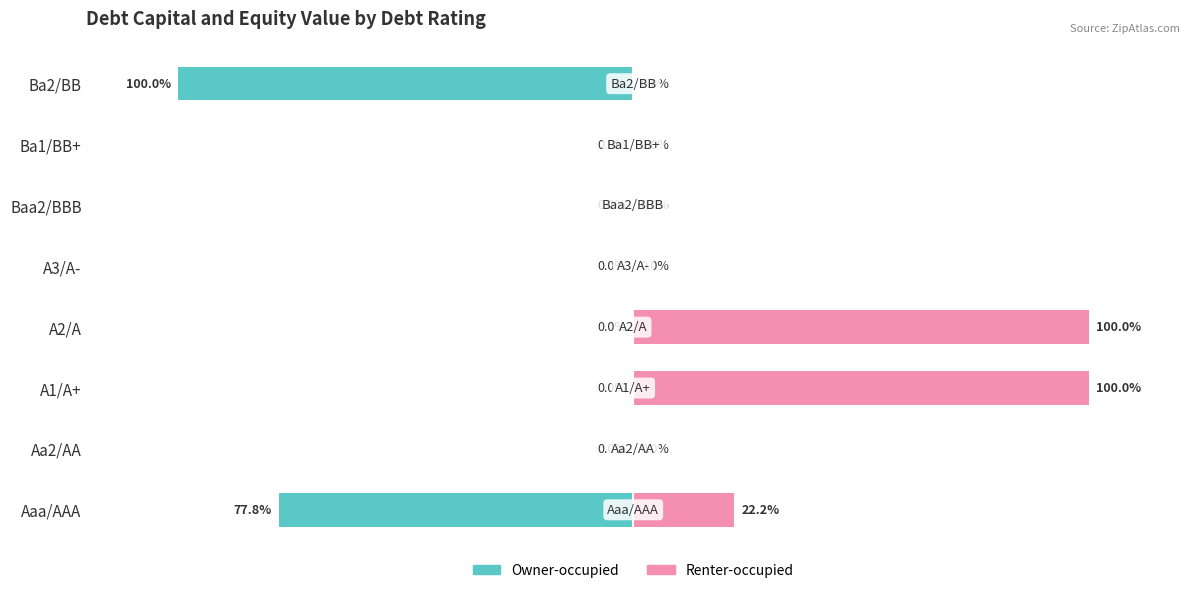

What are all the series names shown in the legend?

Owner-occupied, Renter-occupied